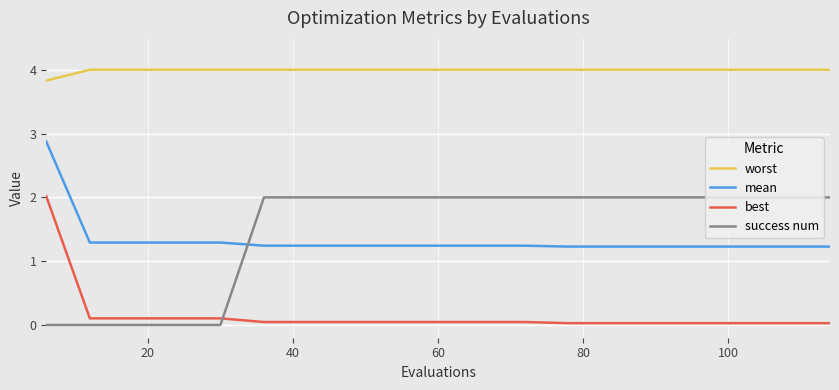

What is the greatest value displayed?

4.0